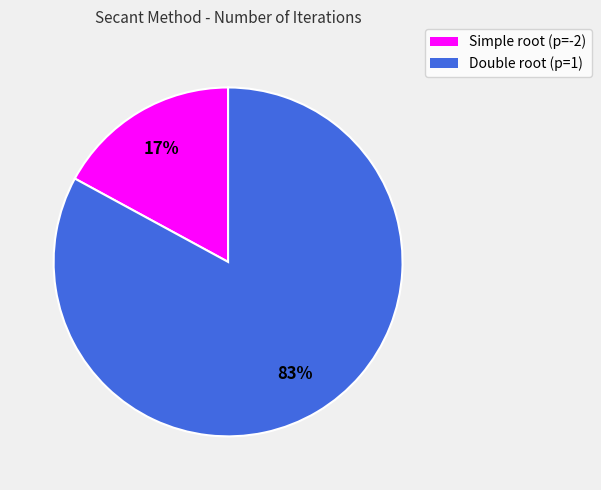

What is the smallest slice in the pie chart?

Simple root (p=-2)